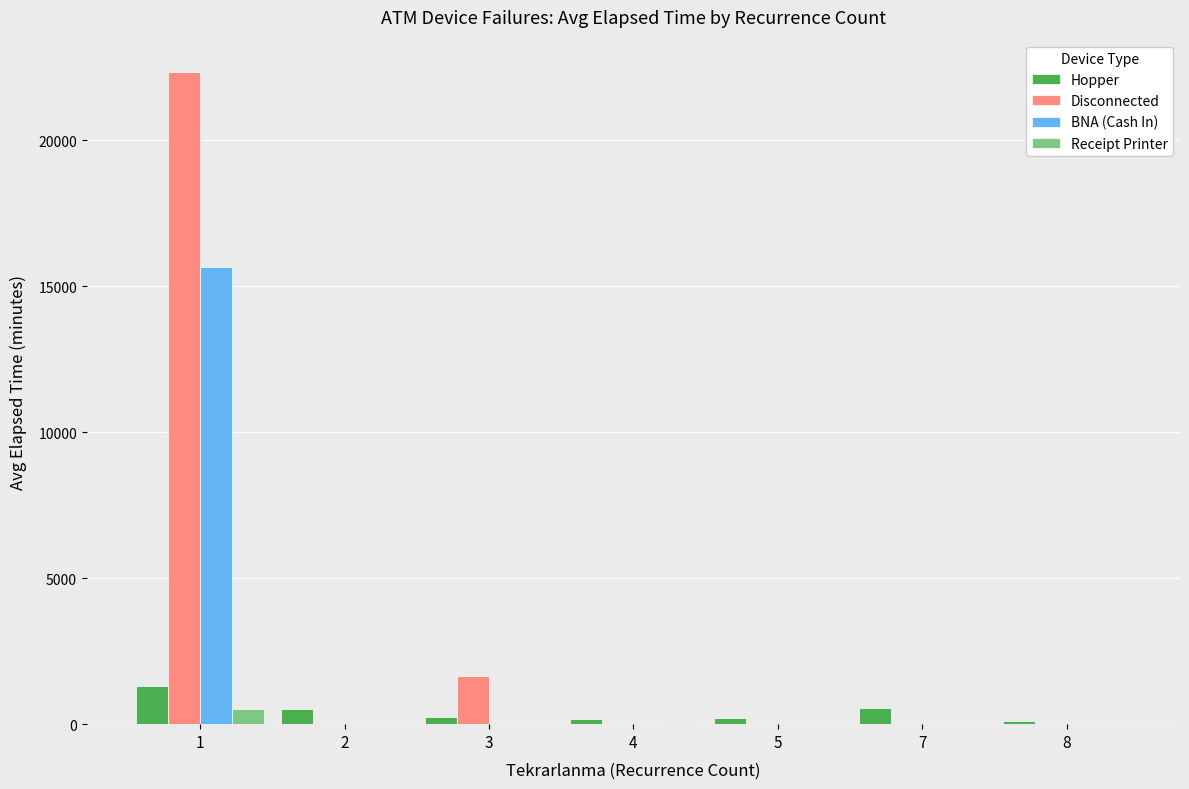

Which category has the highest value across all series?

1